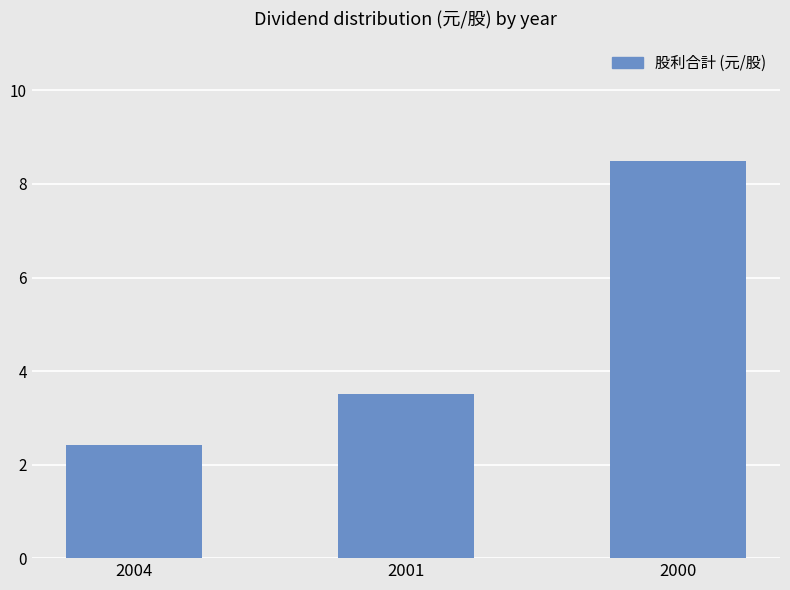

Does the chart contain stacked bars?

No